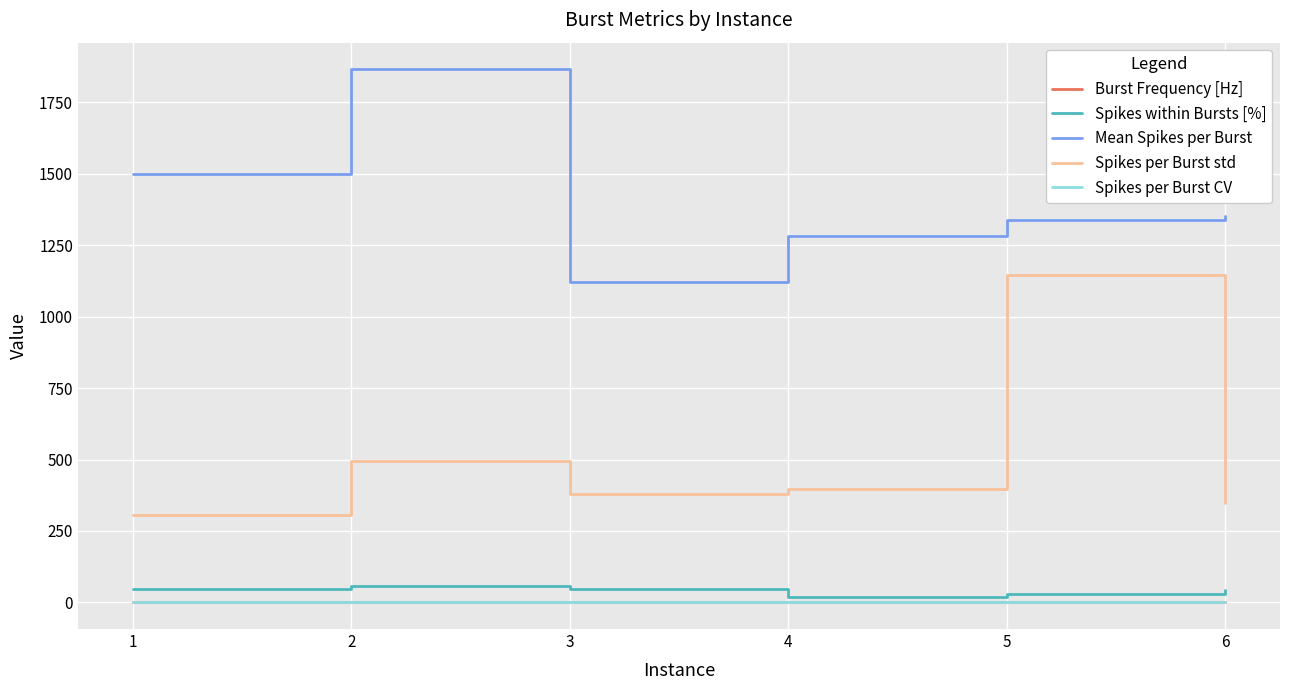

Which series has the largest total across all categories?

Mean Spikes per Burst